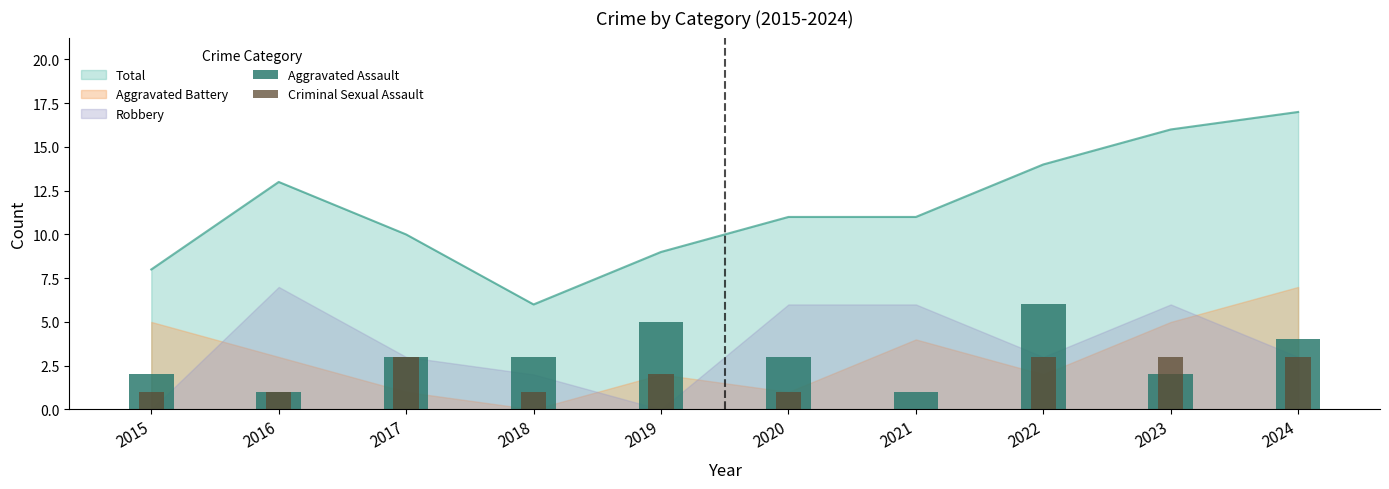

What is the difference between the Criminal Sexual Assault values at 2020 and 2022?

2